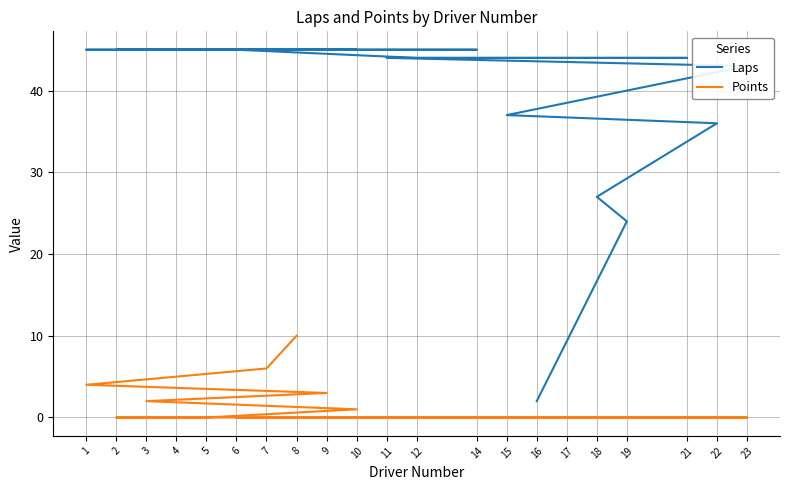

What is the highest value of the Laps series?

45